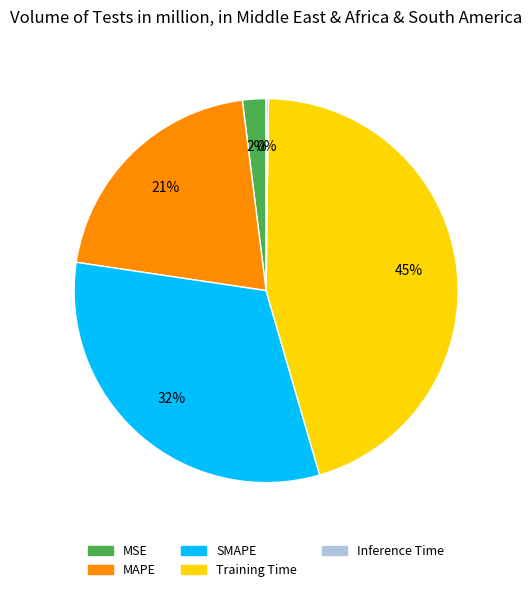

Which category has the biggest portion of the pie?

Training Time